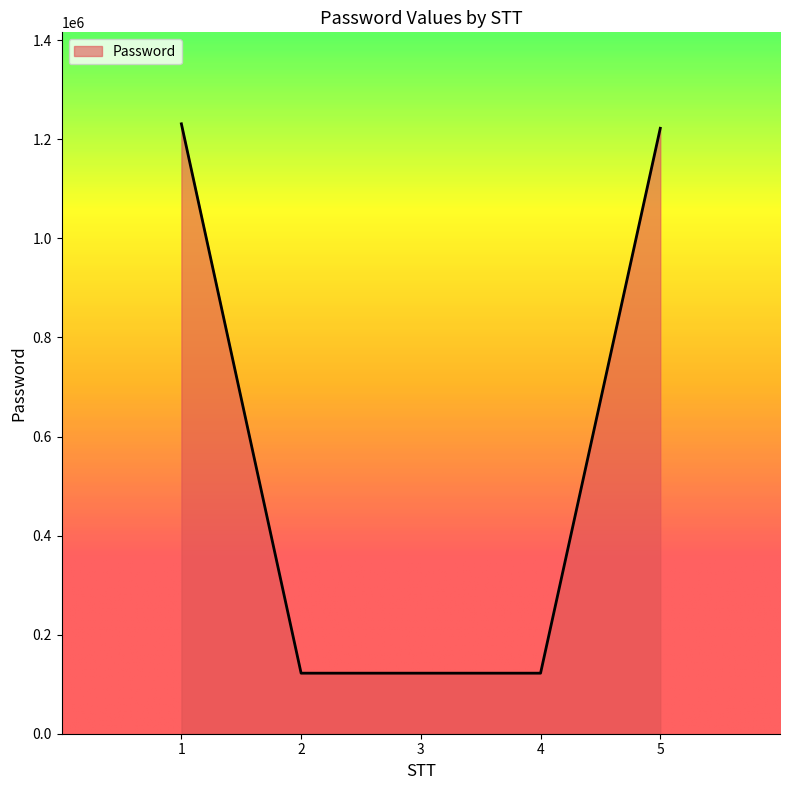

How many lines are shown in the chart?

1